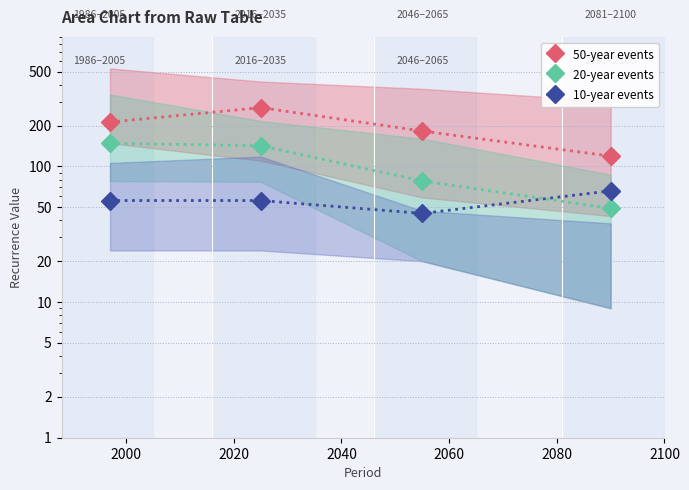

How many values in the 20-year events series exceed 142?

1